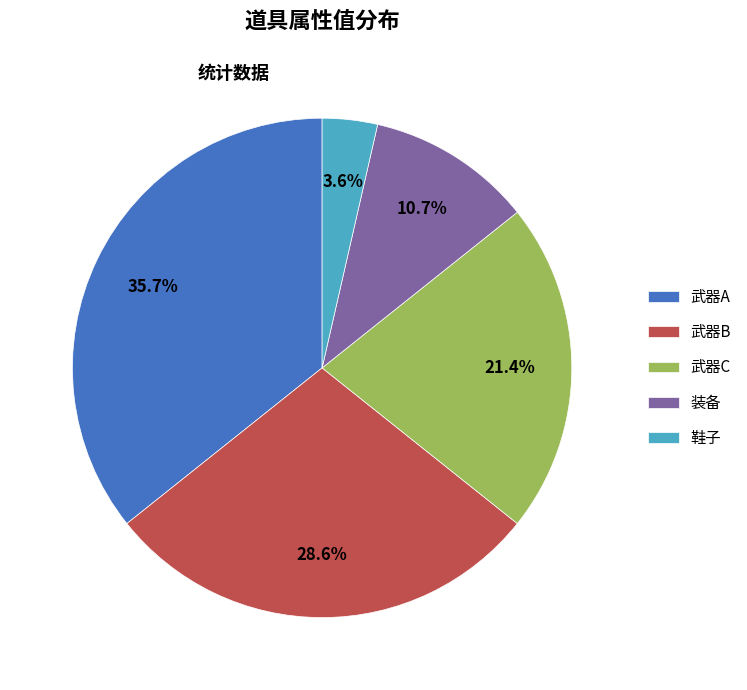

How many segments does this pie chart have?

5